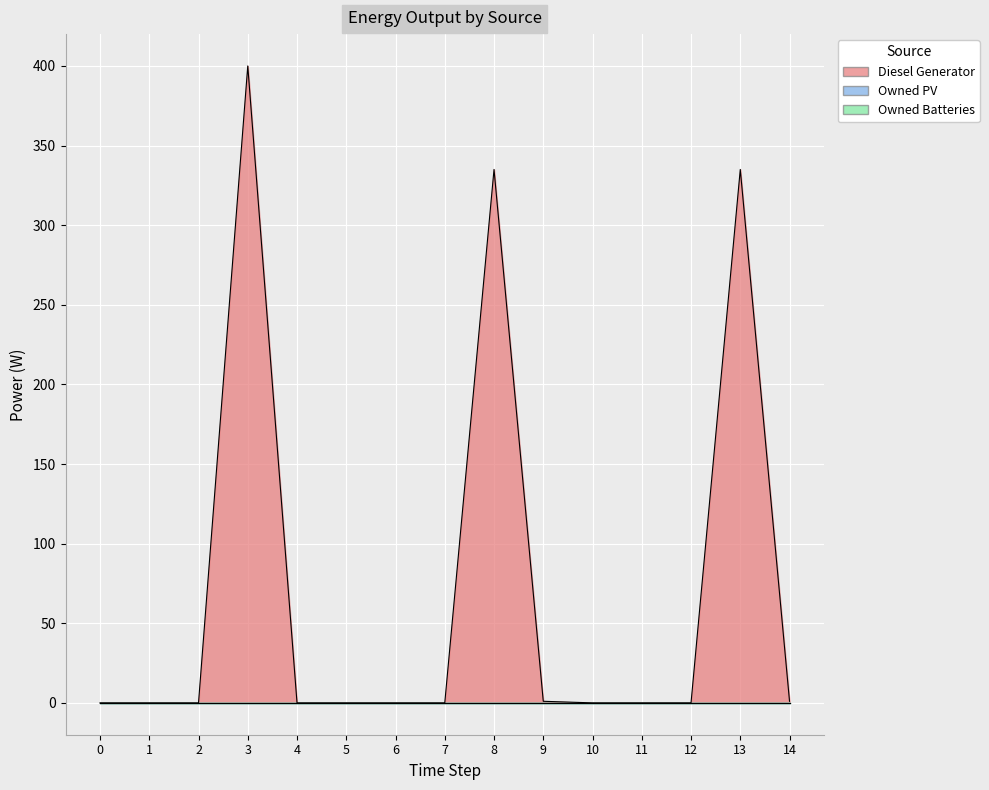

Rank the series by their maximum value, from lowest to highest.

Owned PV, Owned Batteries, Diesel Generator